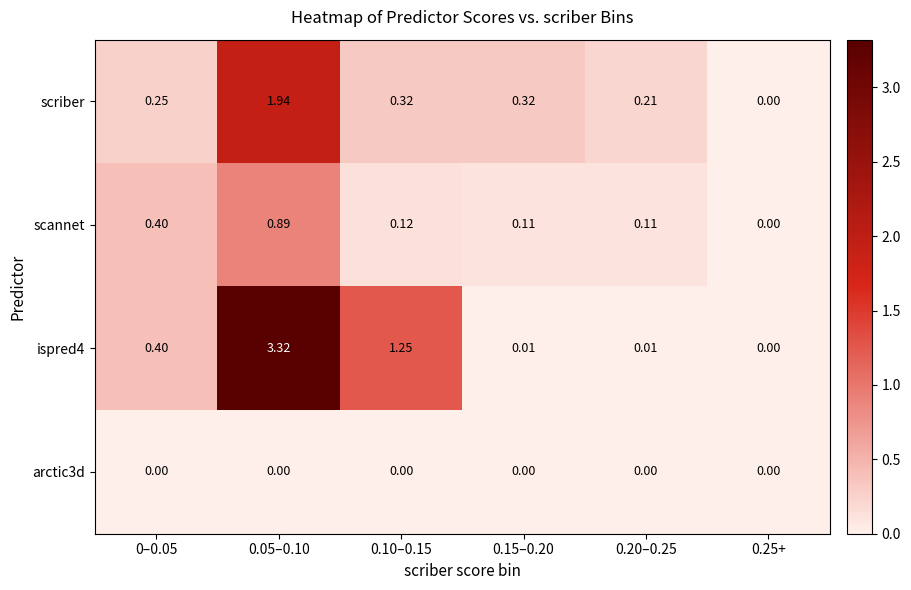

Is the value of ispred4 at 0–0.05 greater than the value of scriber at 0.25+?

Yes